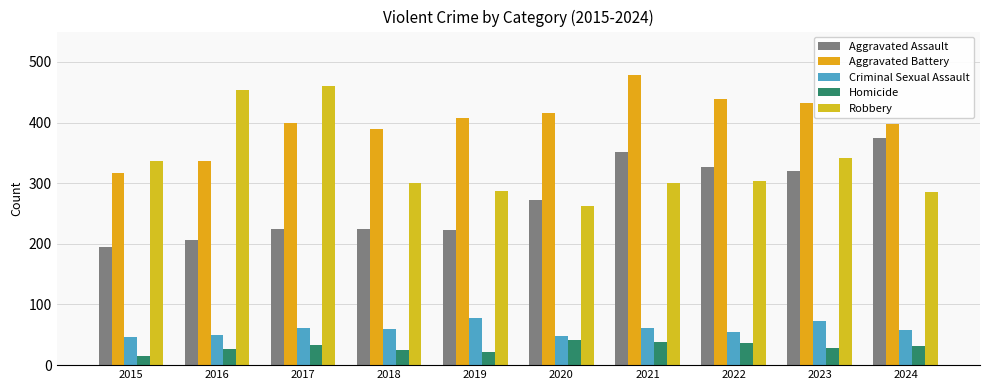

Between 2016 and 2019, which is larger?

2019